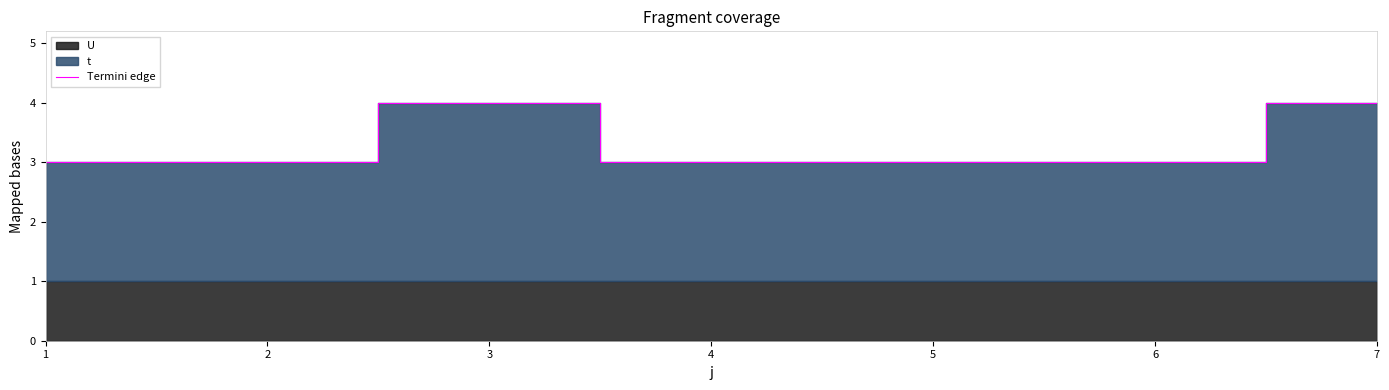

Reading left to right, list all the values displayed in this chart.

1=3	2=3	3=4	4=3	5=3	6=3	7=4